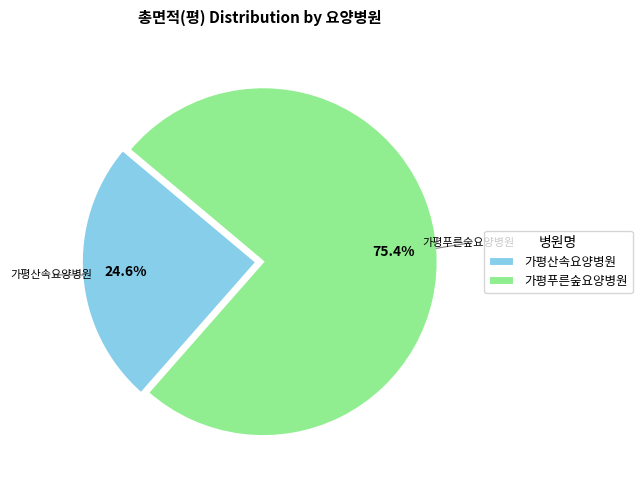

Do 가평푸른숲요양병원 and 가평산속요양병원 together represent more than half of the pie?

Yes